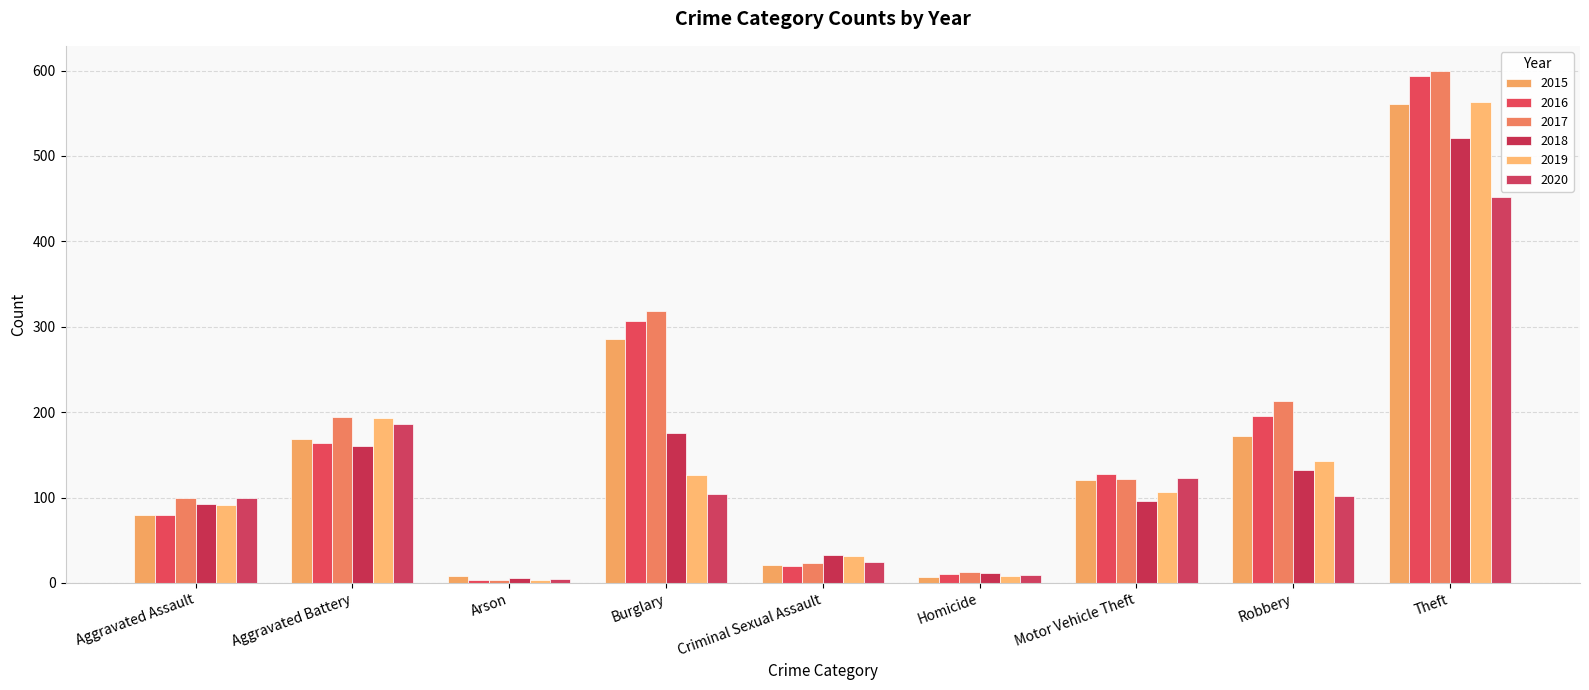

What are all the series names shown in the legend?

2015, 2016, 2017, 2018, 2019, 2020